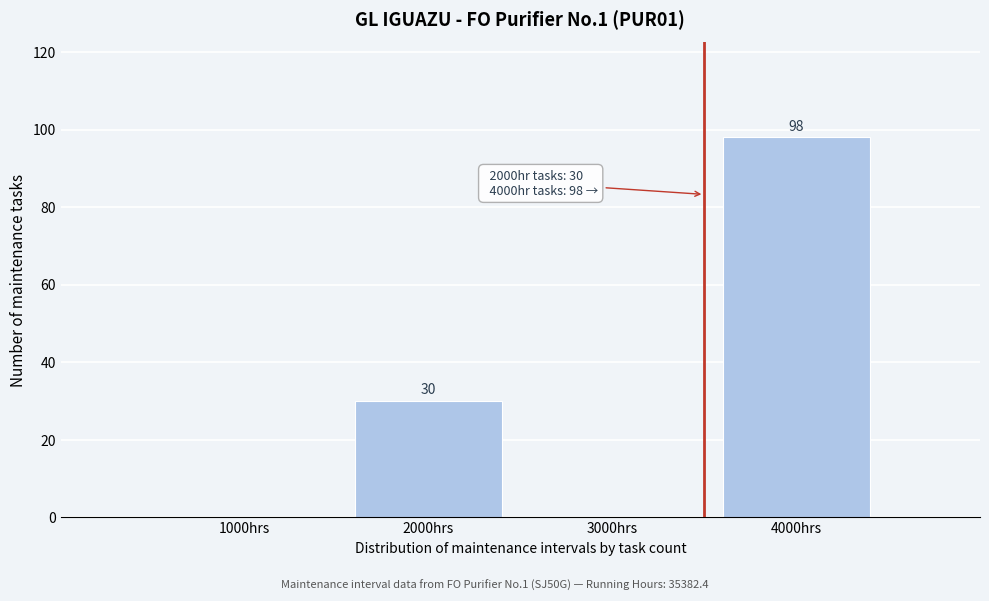

Reading right to left, what are all the values shown in this chart?

4000hrs=98	3000hrs=0	2000hrs=30	1000hrs=0